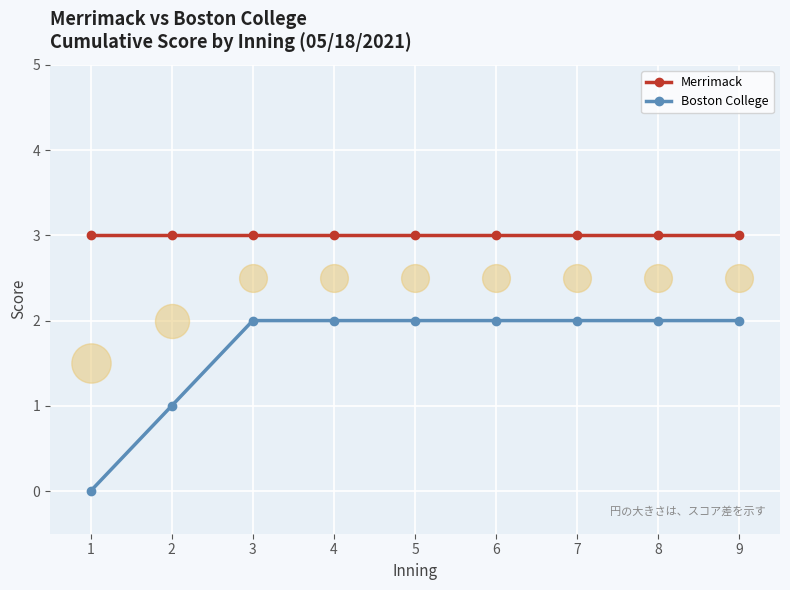

Which series has the largest total across all categories?

Merrimack